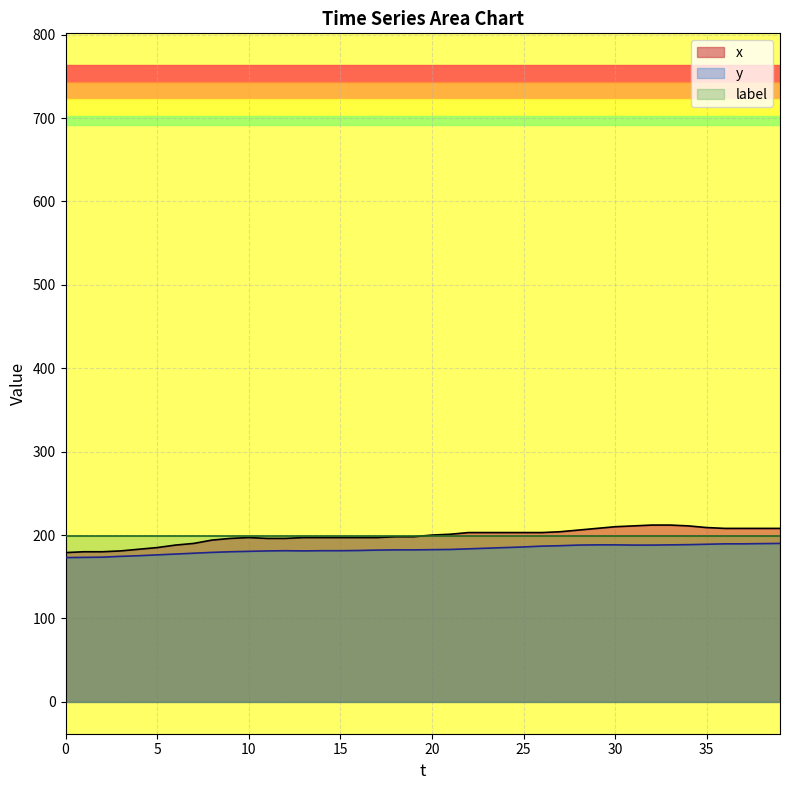

True or false: y and x cross at least once.

False